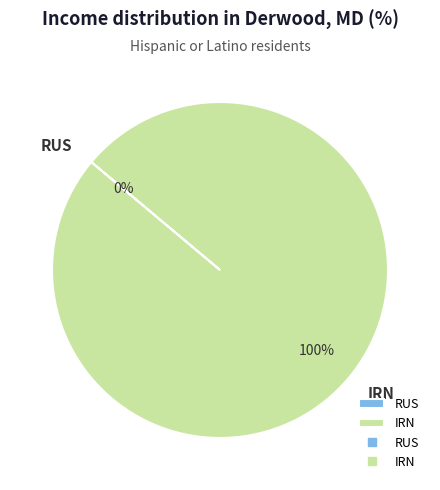

True or false: RUS accounts for 1% of the total.

False